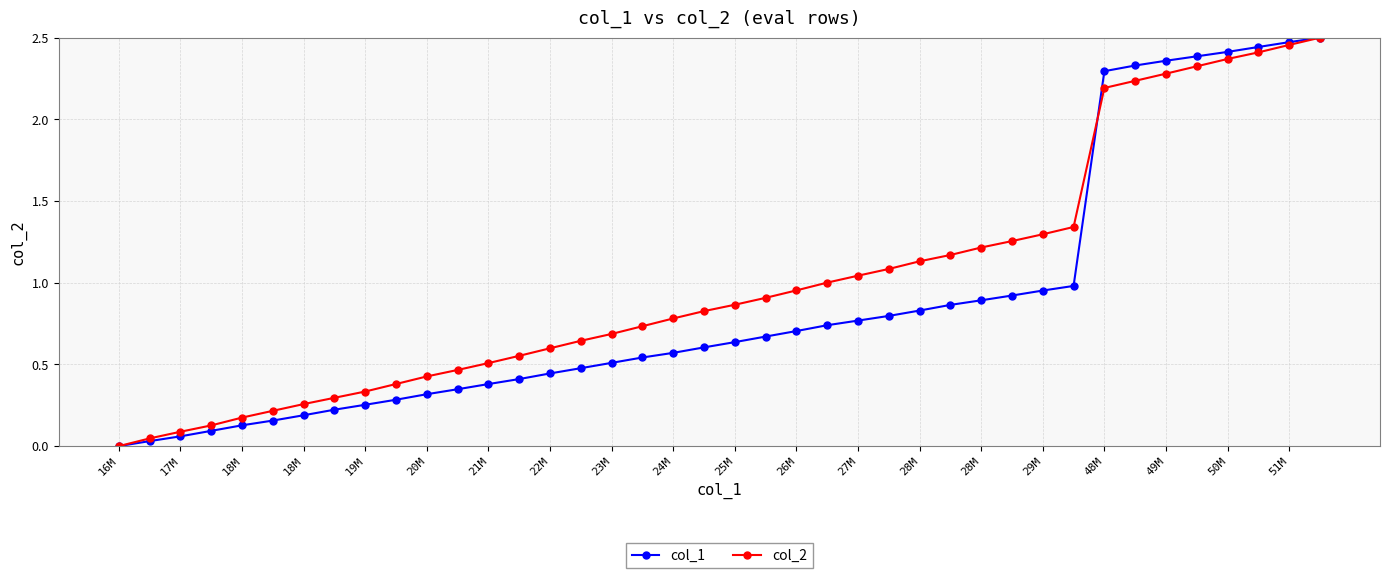

Which series has the largest total across all categories?

col_2